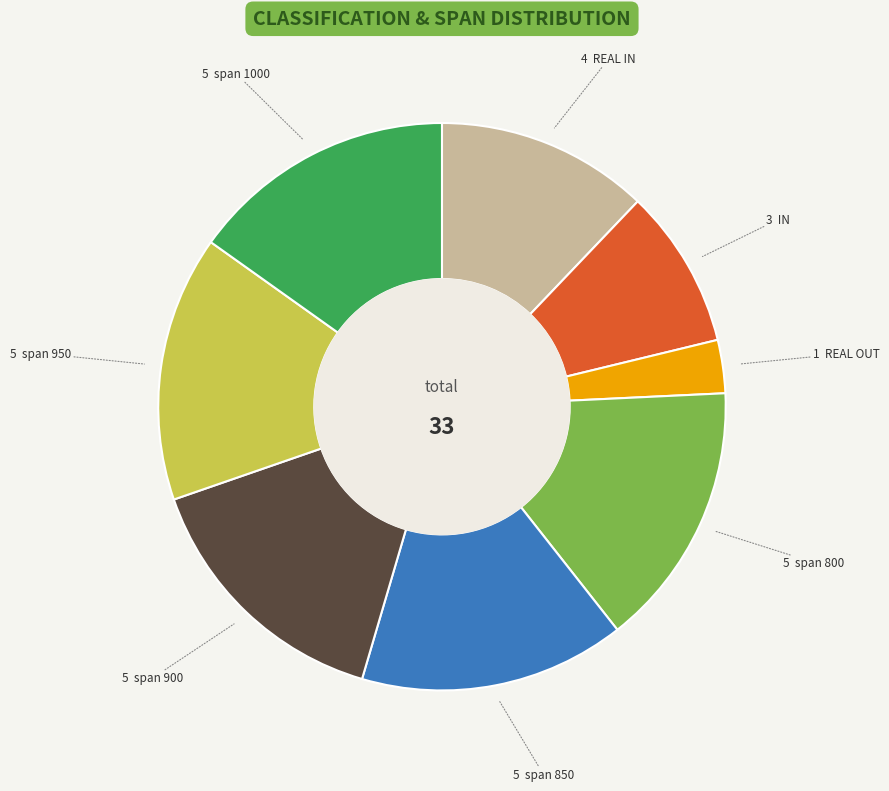

Does any single category account for the majority?

No